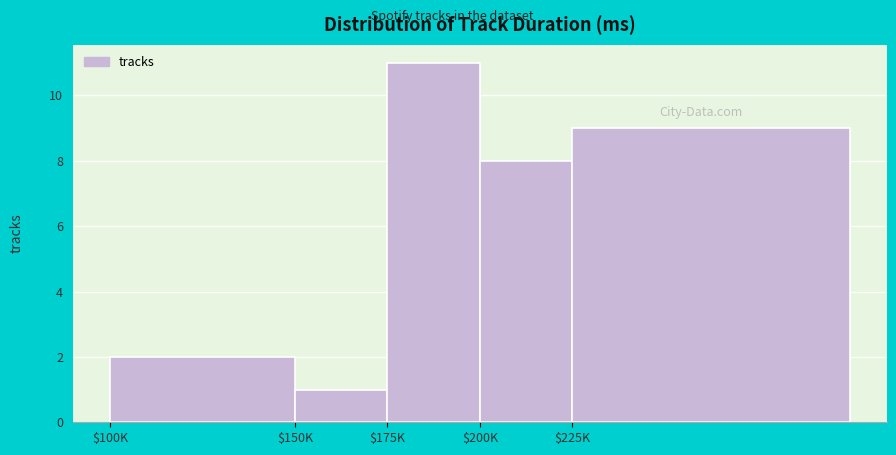

Reading left to right, what are all the values shown in this chart?

2	1	11	8	9